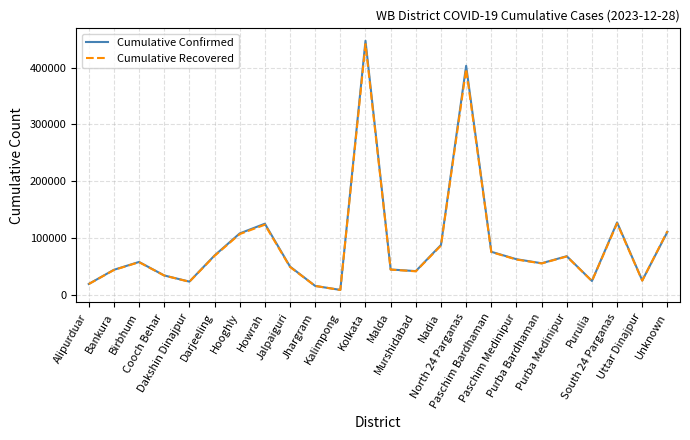

Which series ends up on top after the final intersection of Cumulative Confirmed and Cumulative Recovered?

Cumulative Recovered